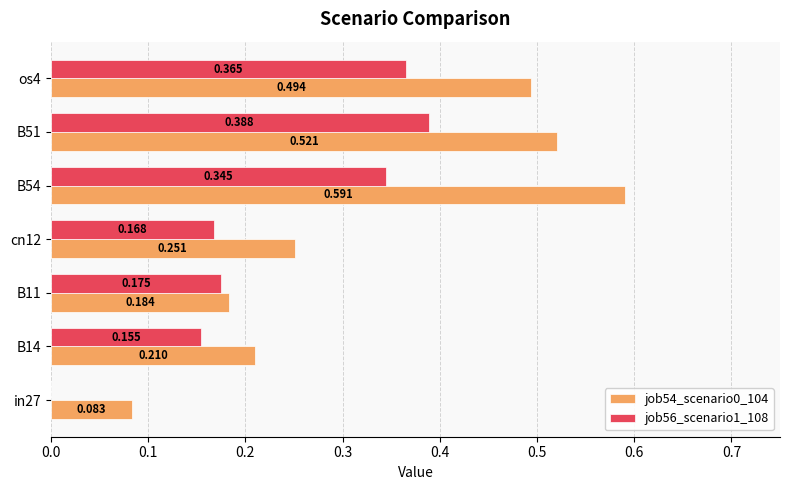

What is the value of the job56_scenario1_108 bar at the 4th from the left?

0.2